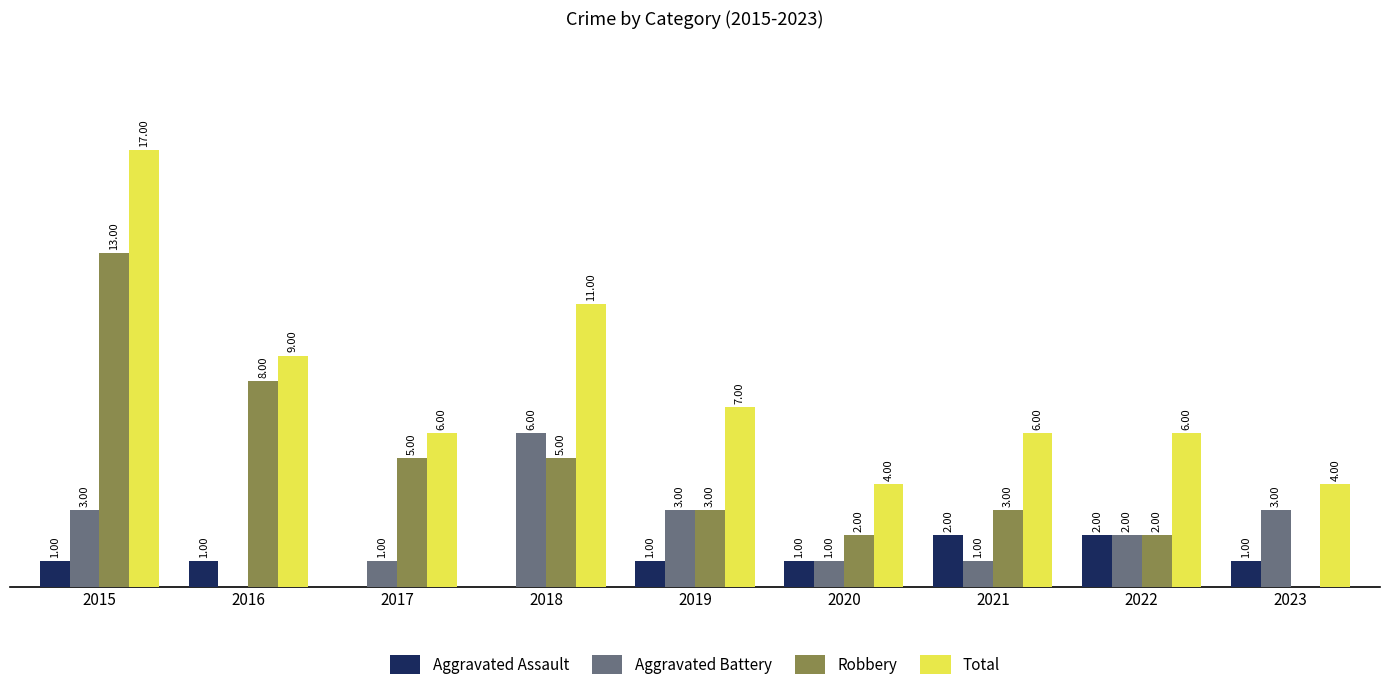

Between 2018 and 2019, which series saw the biggest shift?

Total